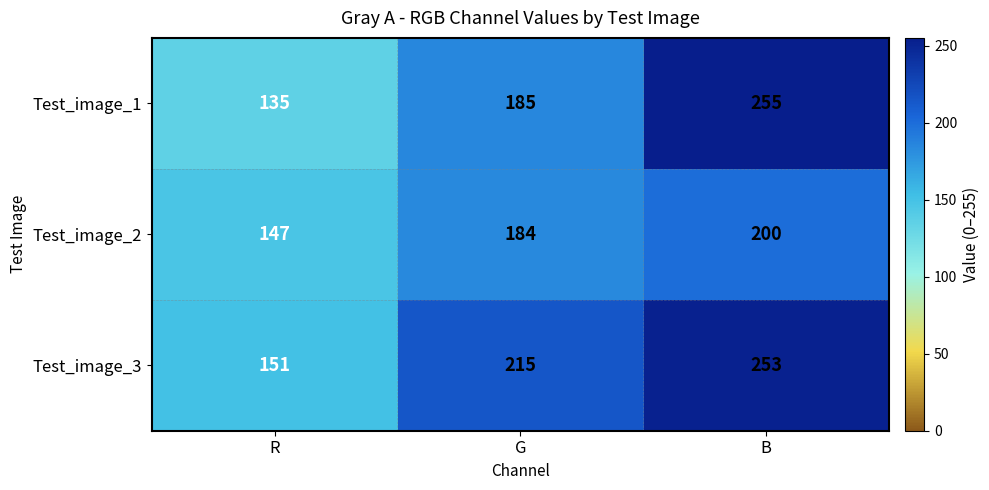

What is the maximum value shown in the chart?

255